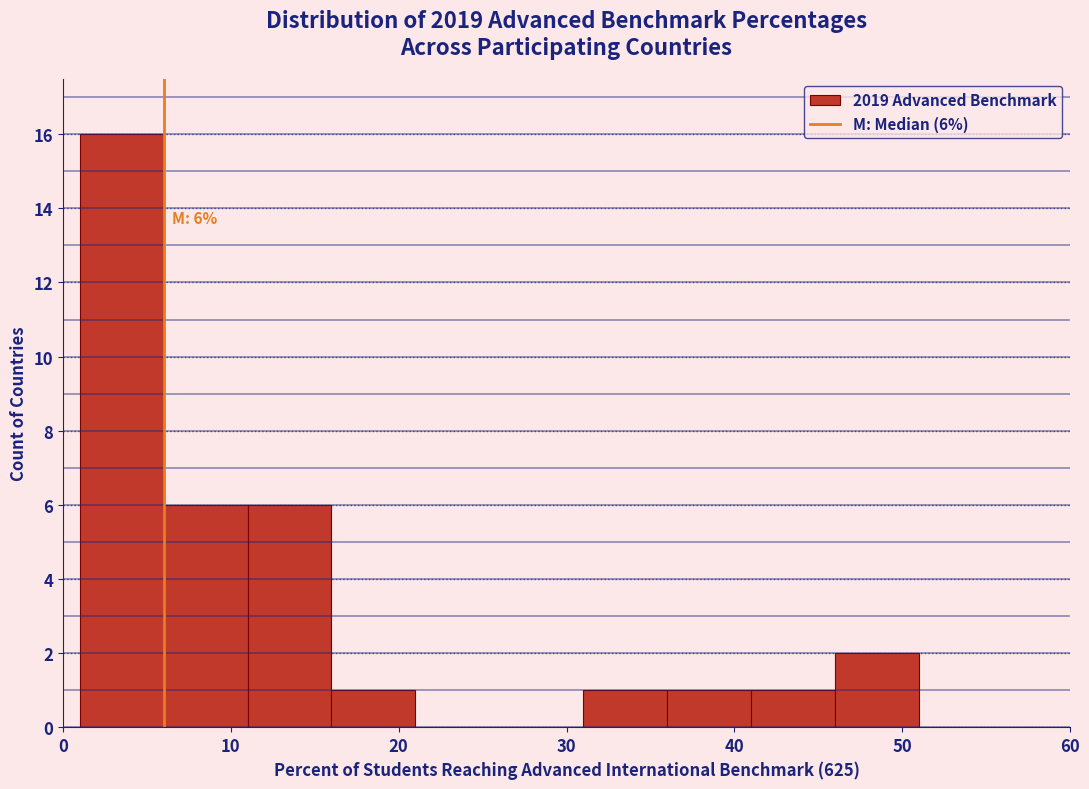

Which range on the x-axis has the tallest bar?

1 to 6